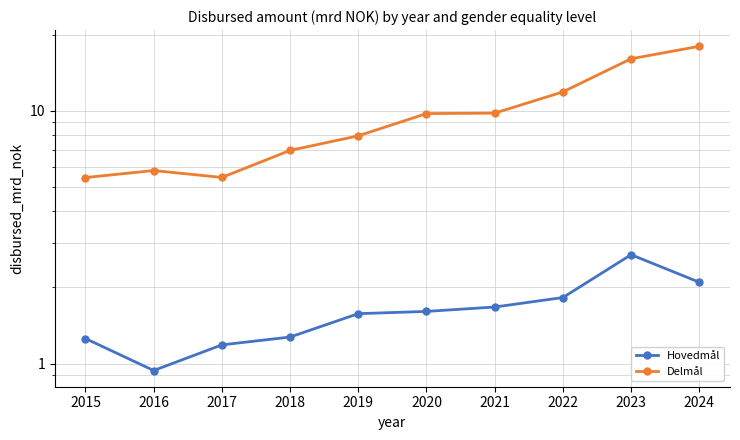

At how many categories does at least one series exceed 4?

10